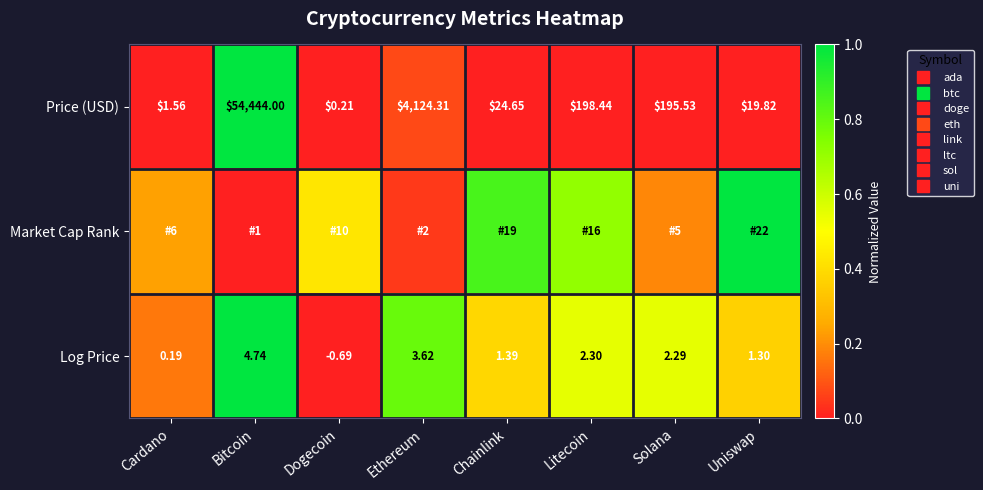

Between Solana and Uniswap, which series saw the biggest shift?

Market Cap Rank